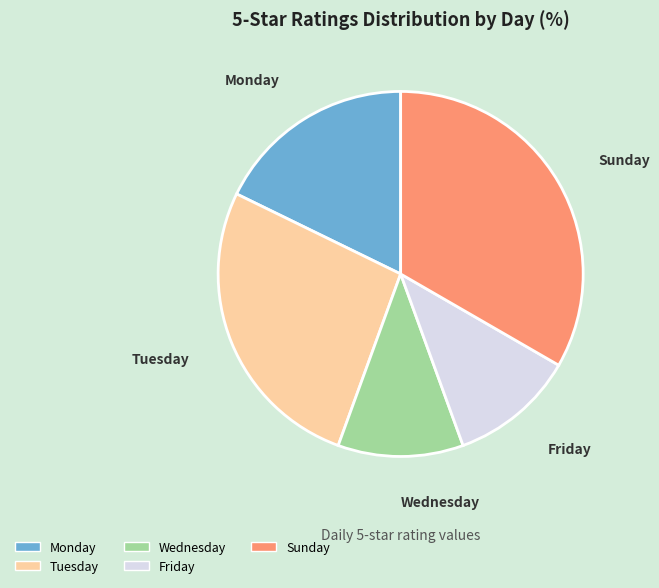

Is there a majority slice in this chart?

No